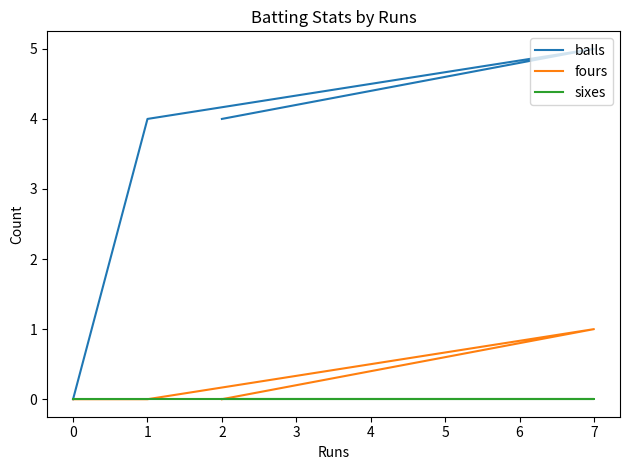

What is the sum of all fours values?

1